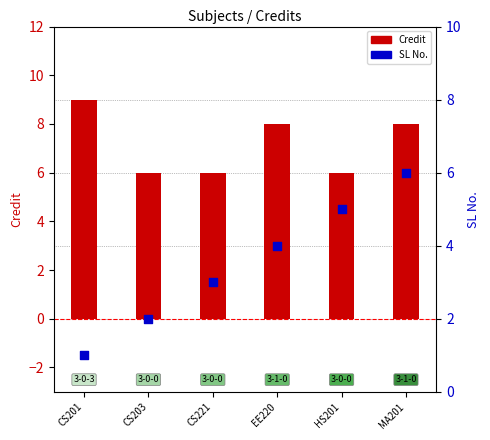

Which series has the largest Y range (max minus min)?

SL No.